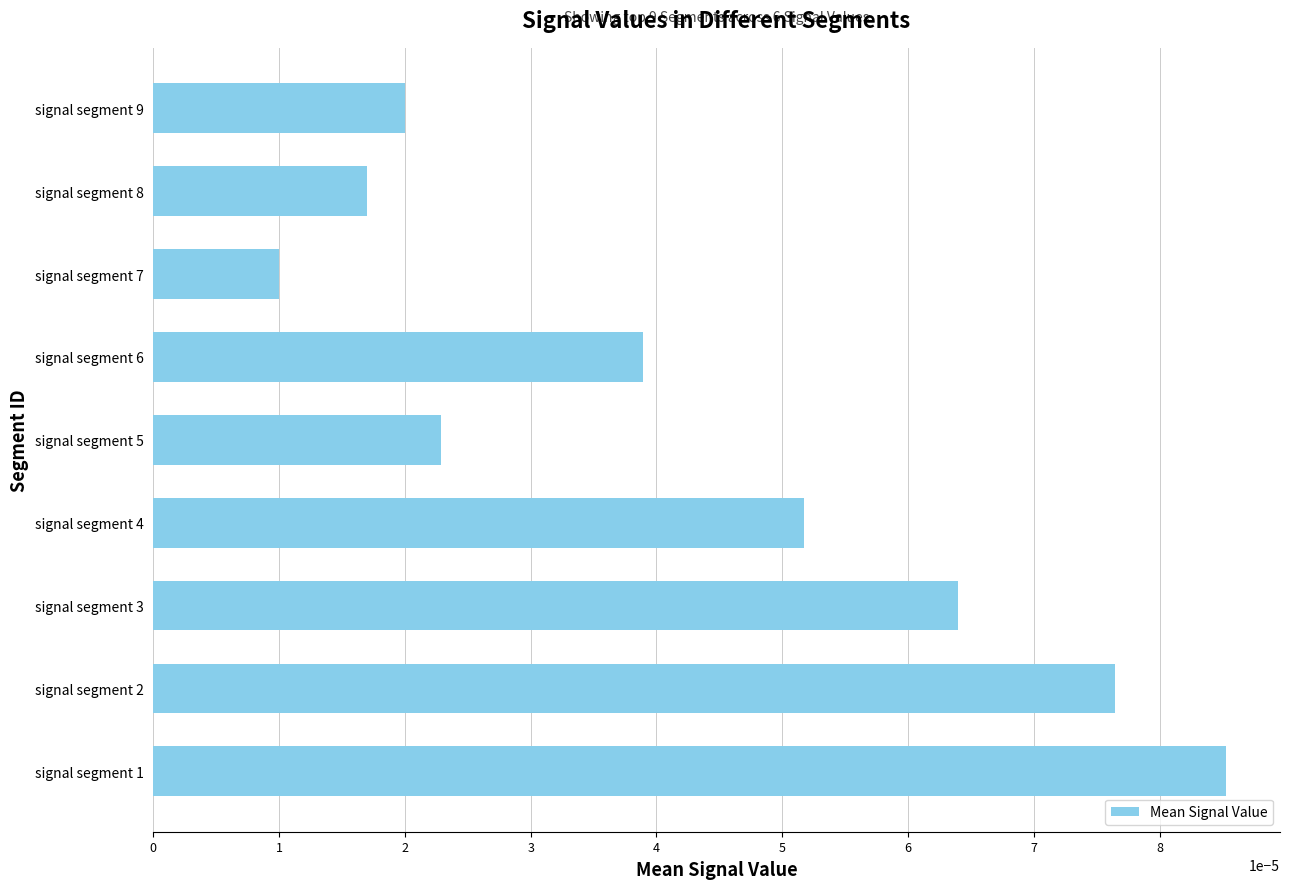

At which category does the chart reach its minimum across all series?

signal segment 7